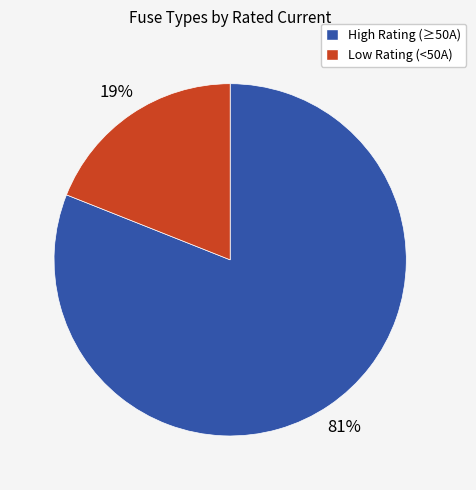

Does any single category account for the majority?

Yes